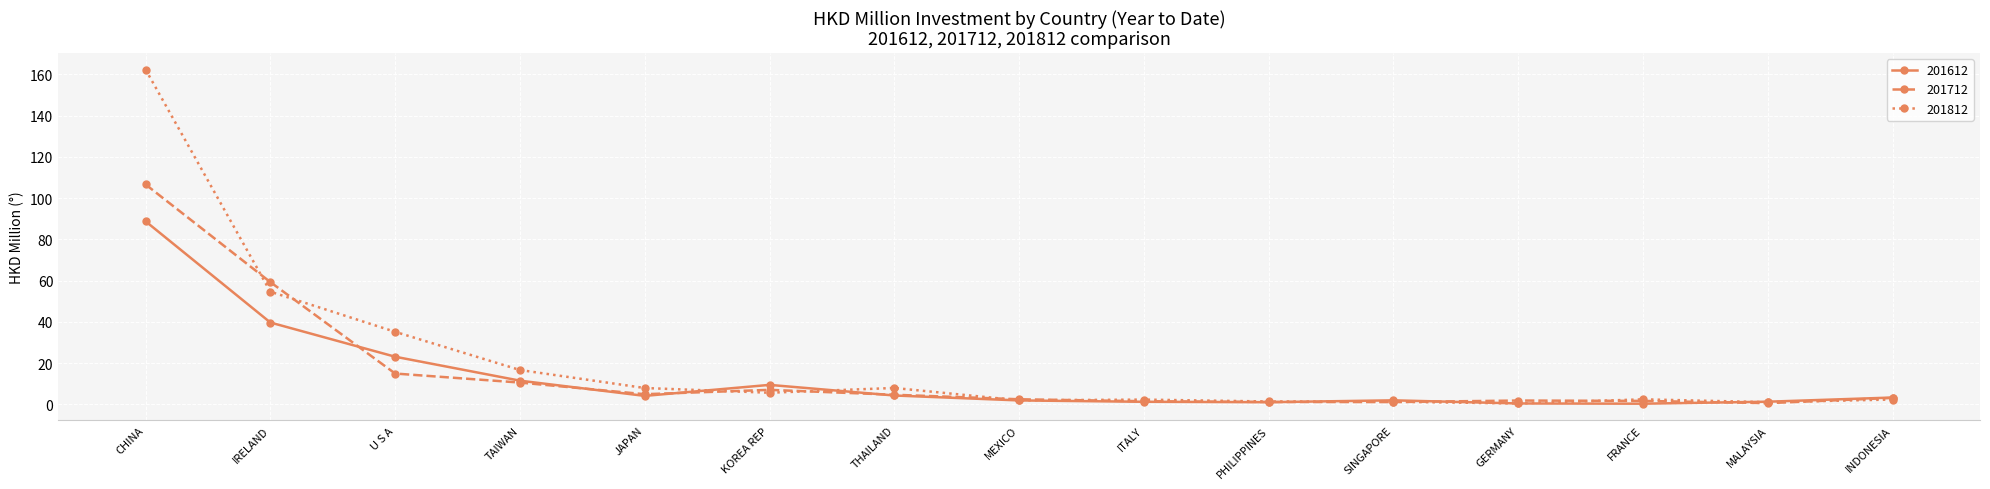

What is the greatest value displayed?

162.4